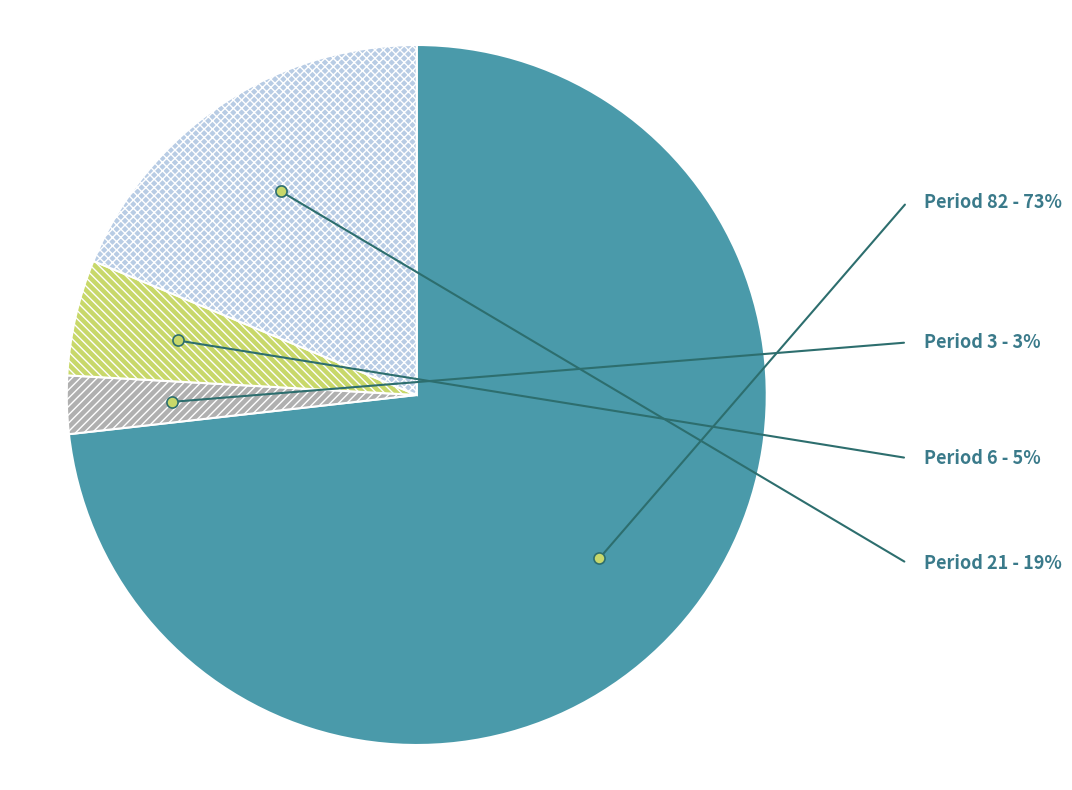

Is there any slice that represents more than half of the pie?

Yes